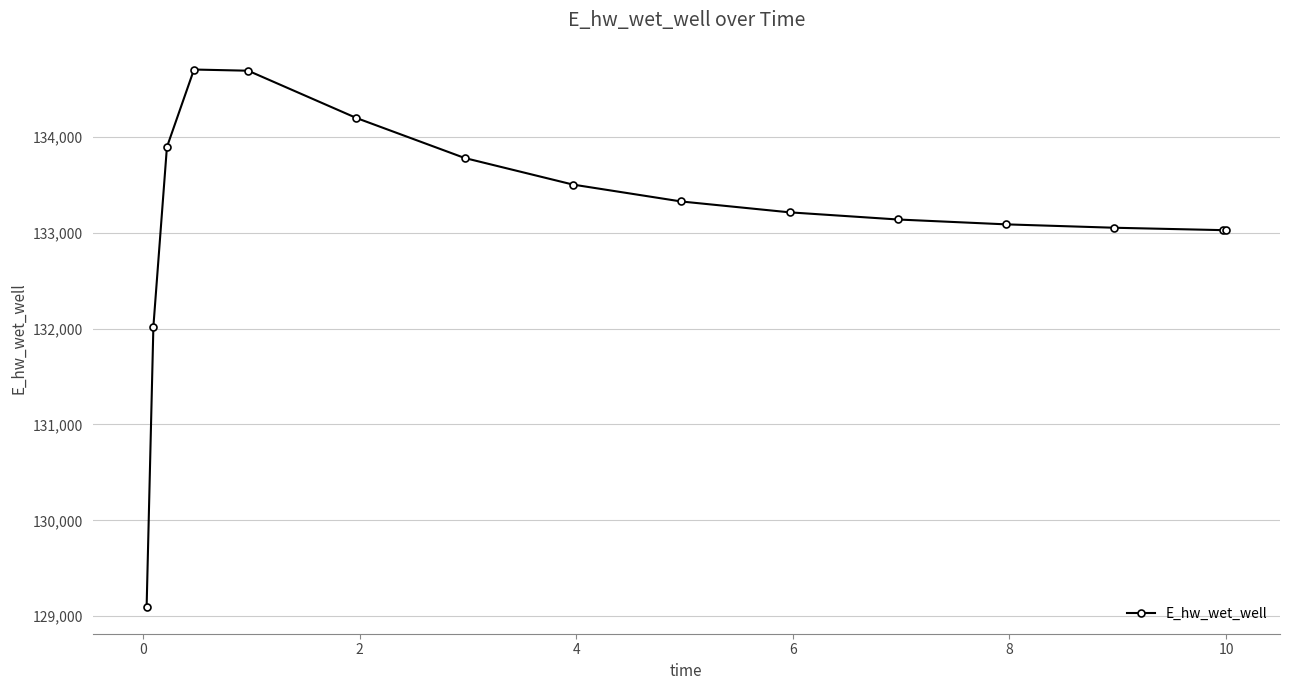

What is the difference between the second highest and second lowest values?

2667.5